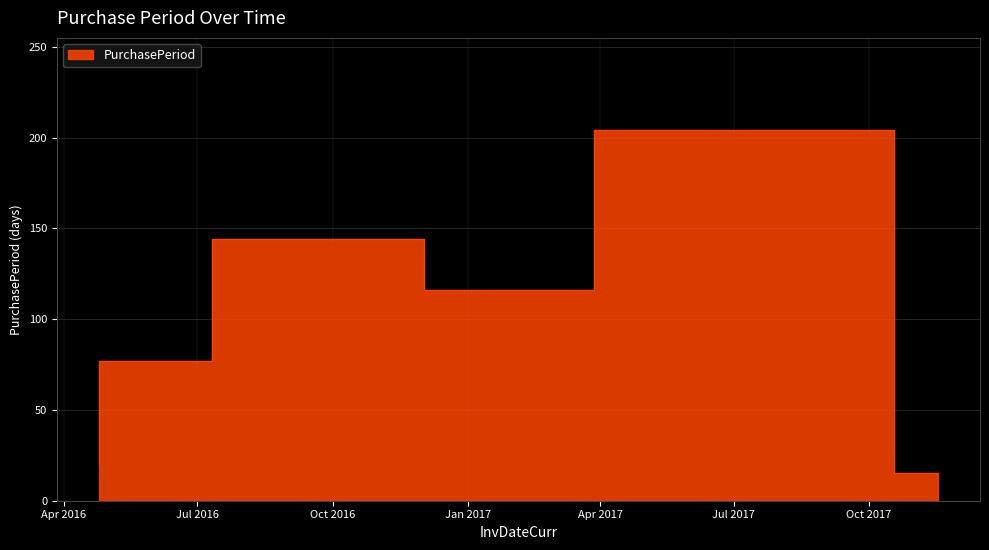

At which label is the value closest to 109?

2017-03-28